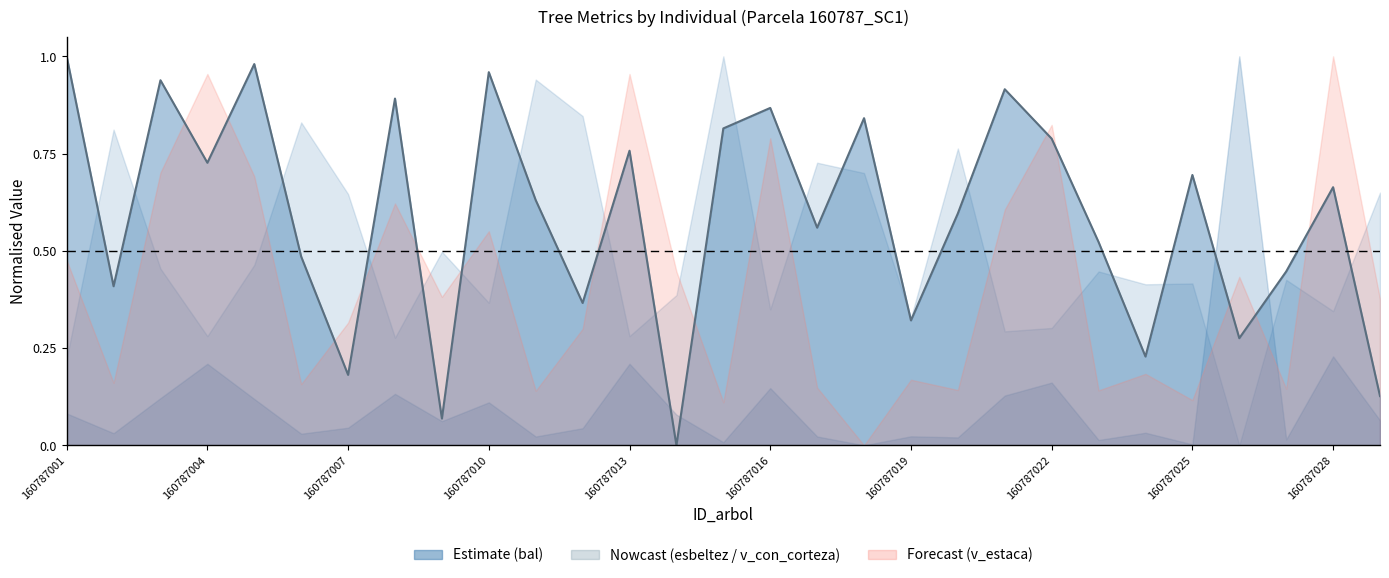

How many lines are shown in the chart?

1